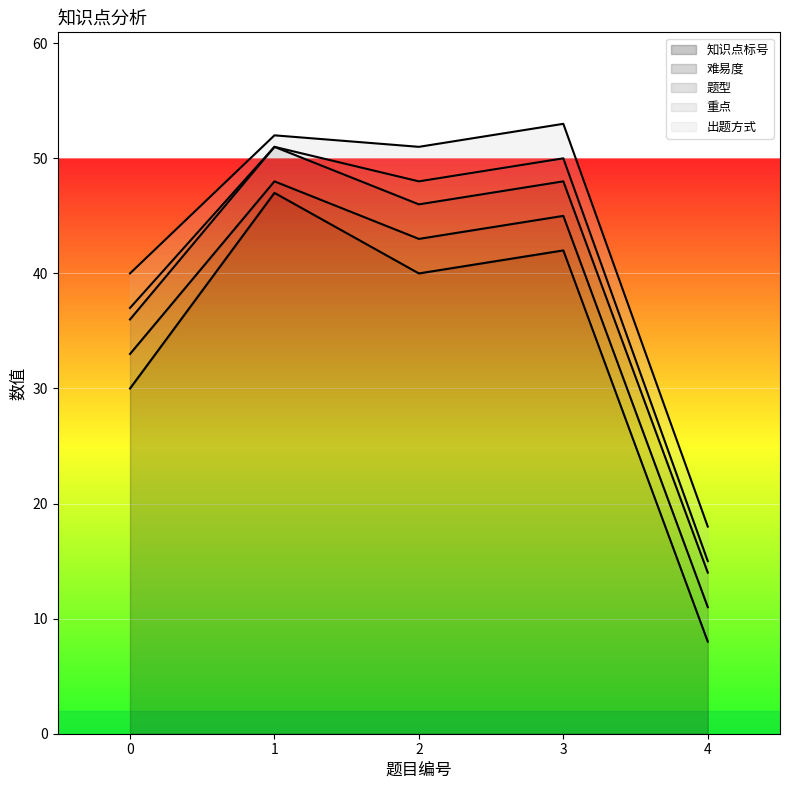

Is it true that 出题方式 equals 3 at 0?

True